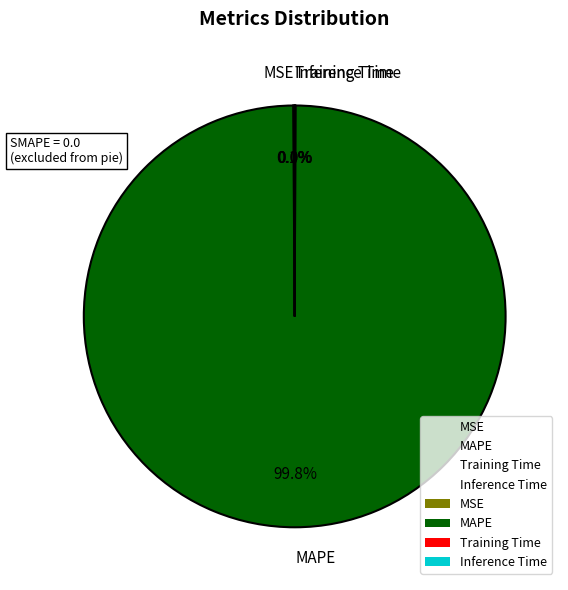

Is it true that MAPE is 99% of the pie?

False